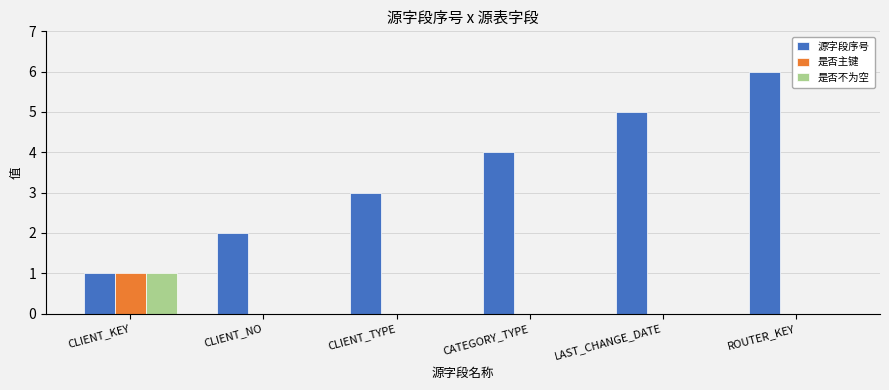

What is the sum of all 是否不为空 values?

1